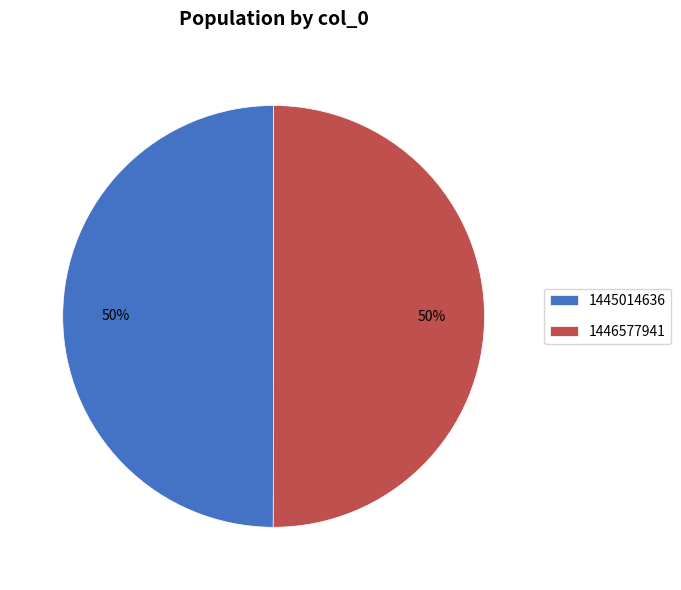

To the nearest percent, what portion does 1446577941 represent?

50%